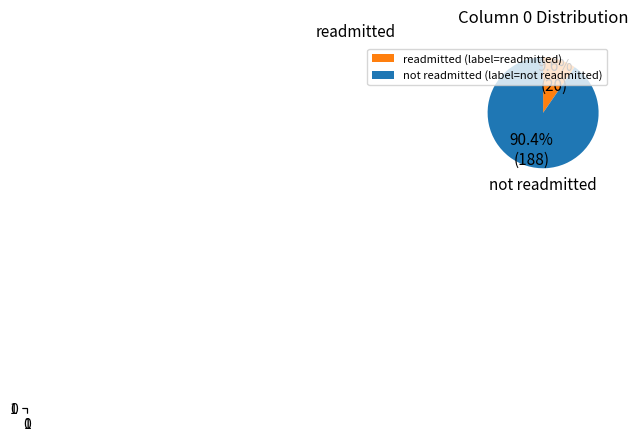

Which category has the smallest portion of the pie?

readmitted (label=readmitted)